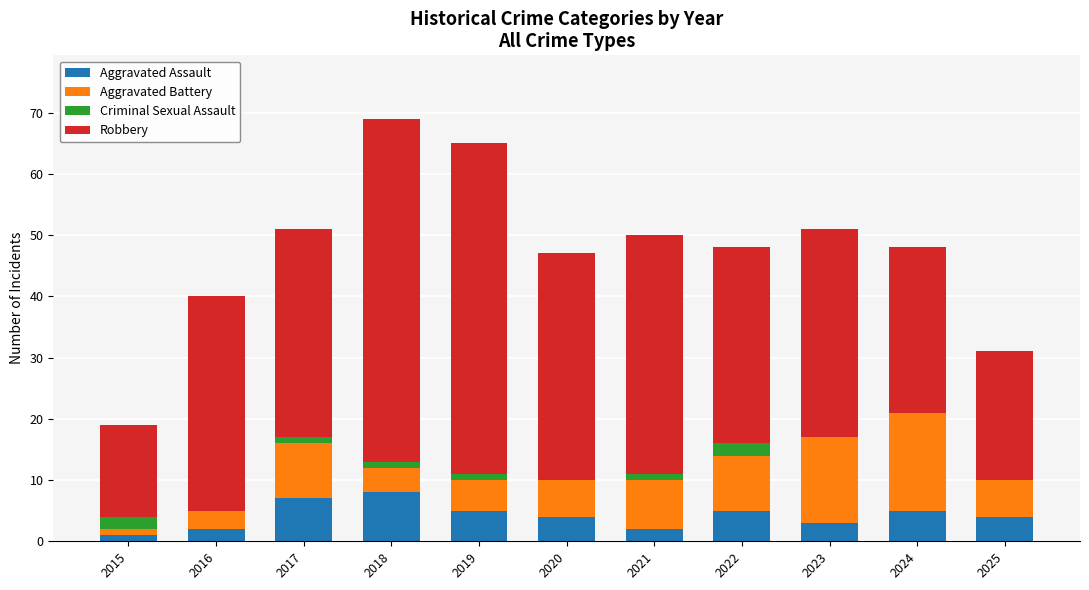

What are all the series names shown in the legend?

Aggravated Assault, Aggravated Battery, Criminal Sexual Assault, Robbery